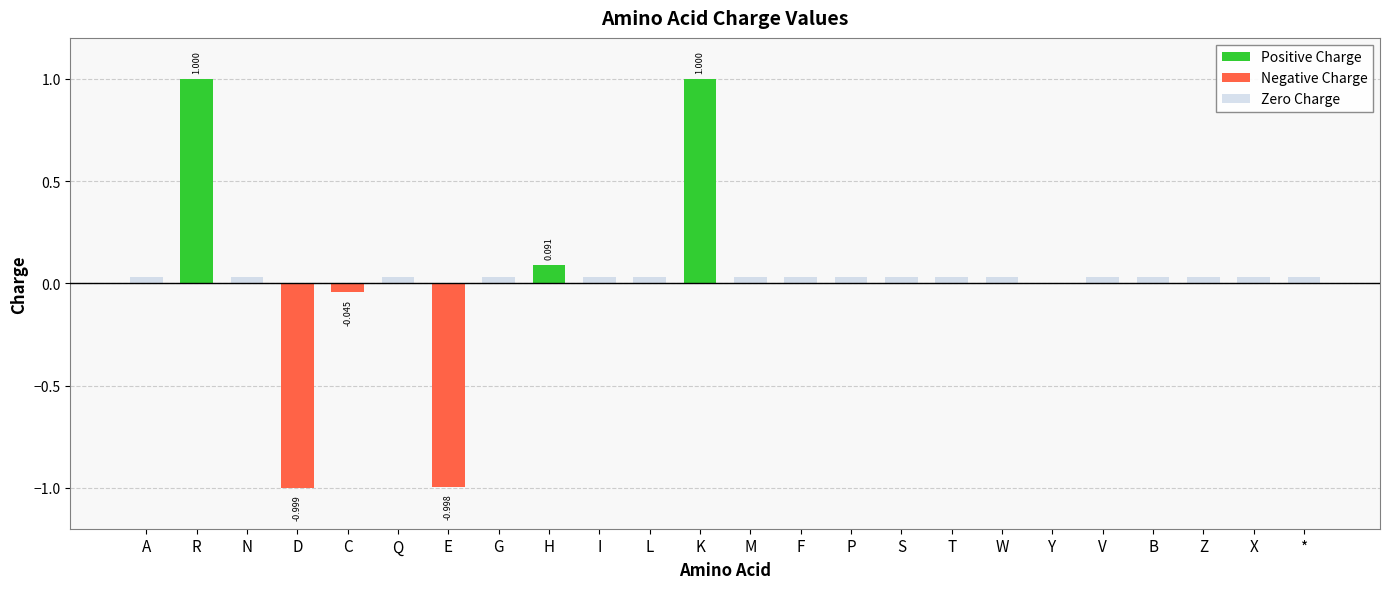

What is the smallest value displayed?

-1.0